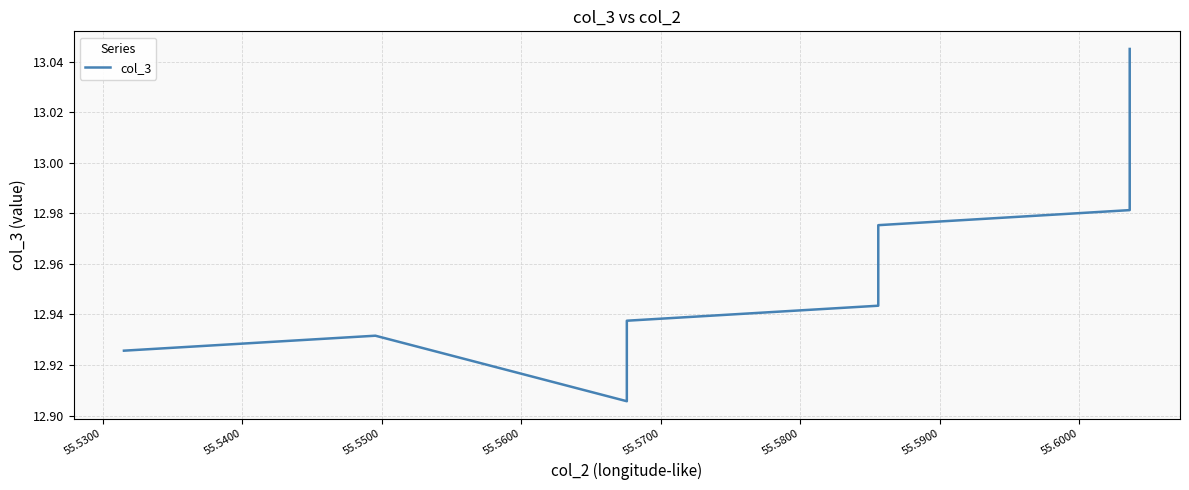

Does the chart have visible grid lines?

Yes